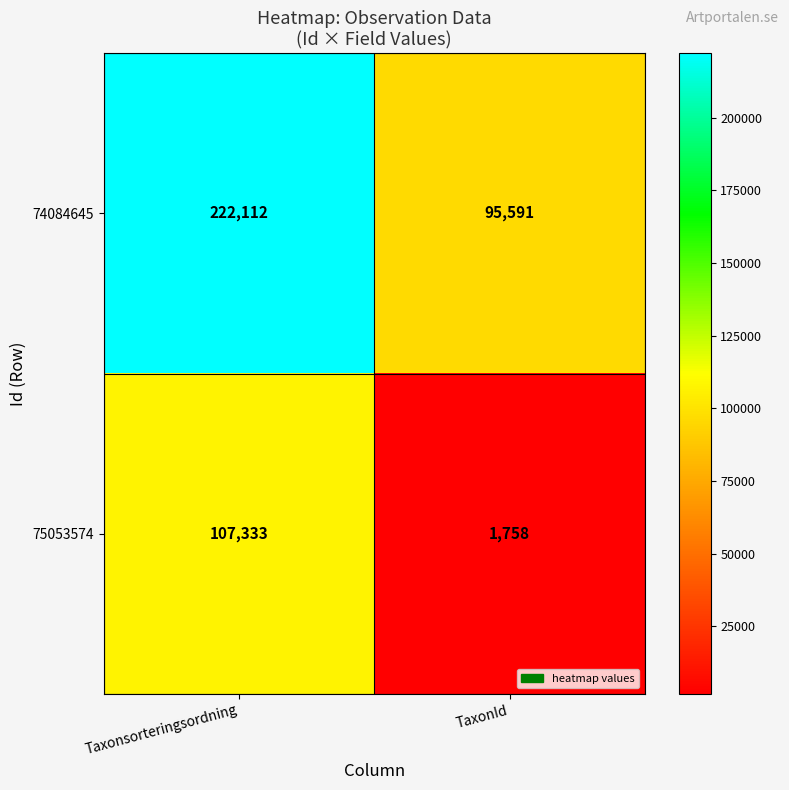

What is the total value across all series at TaxonId?

97349